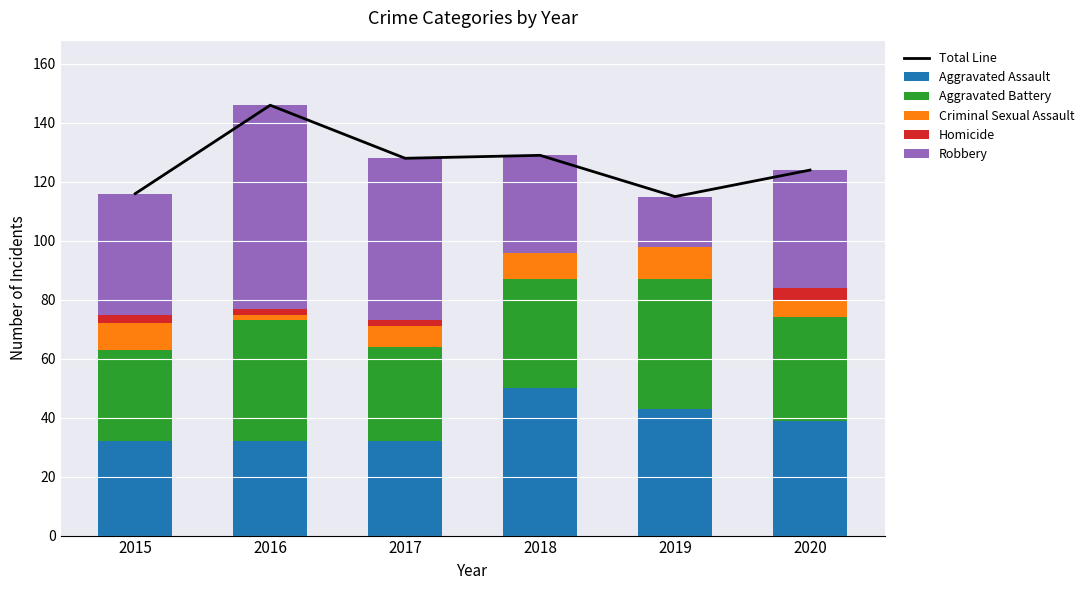

How many data points in Aggravated Battery are above 37?

2